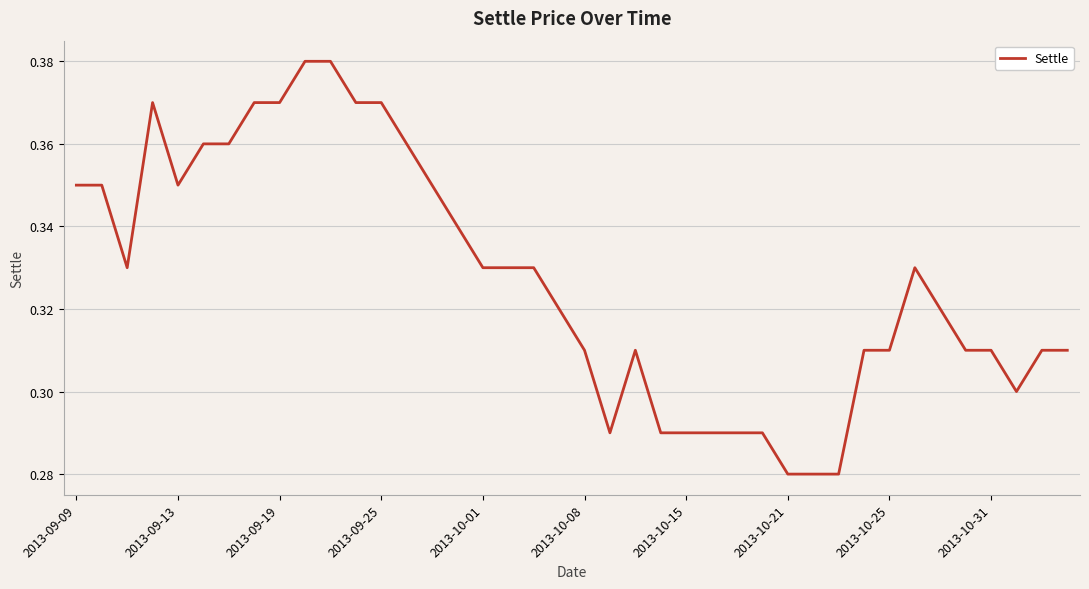

How many lines are shown in the chart?

1